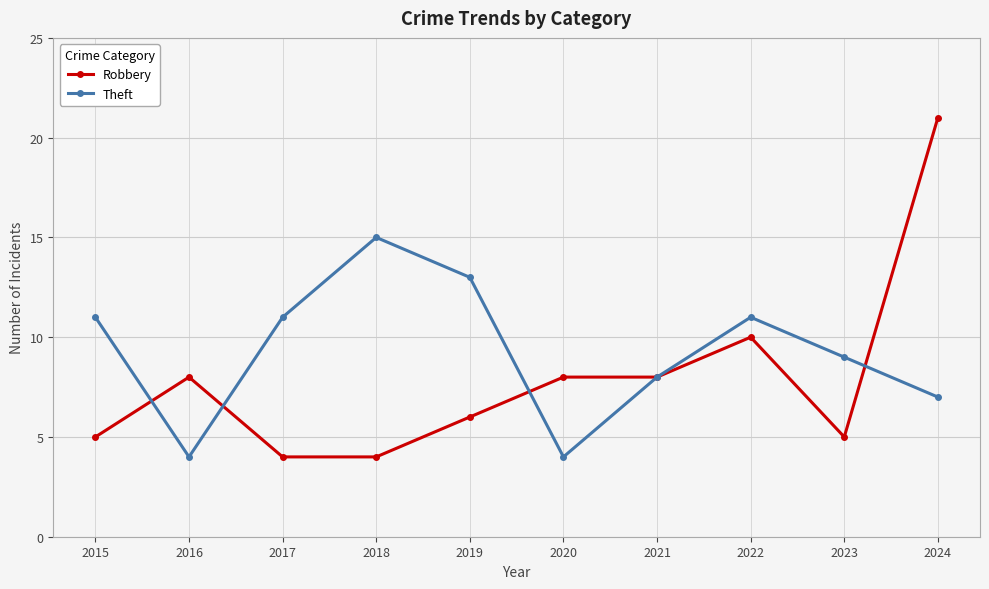

Between 2023 and 2024, which series saw the biggest shift?

Robbery